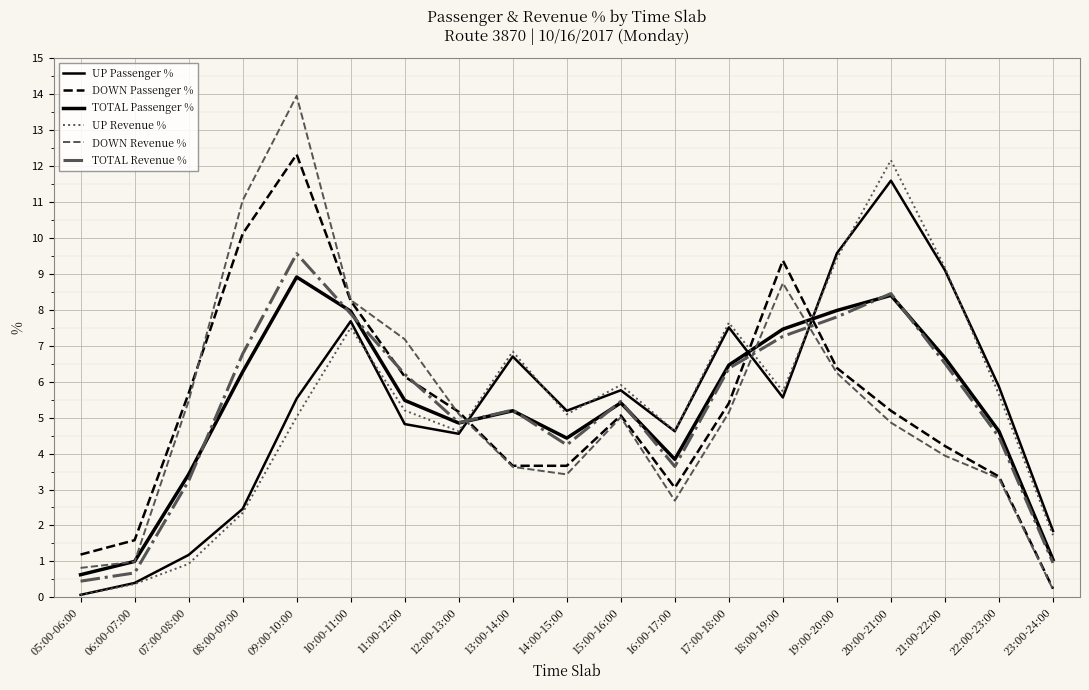

True or false: TOTAL Revenue % has a value of 1.3 at 15:00-16:00.

False